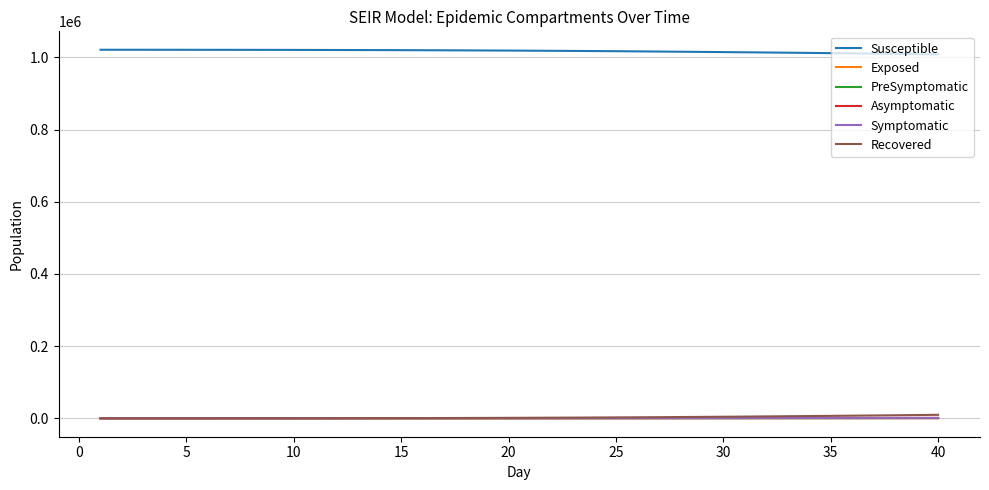

Which series has the largest total across all categories?

Susceptible